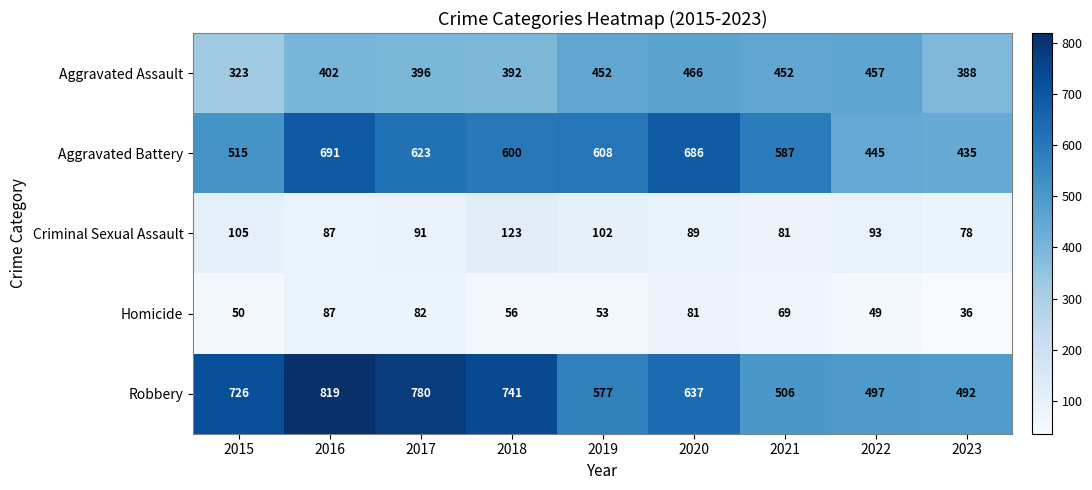

True or false: Aggravated Battery has a value of 435 at 2023.

True